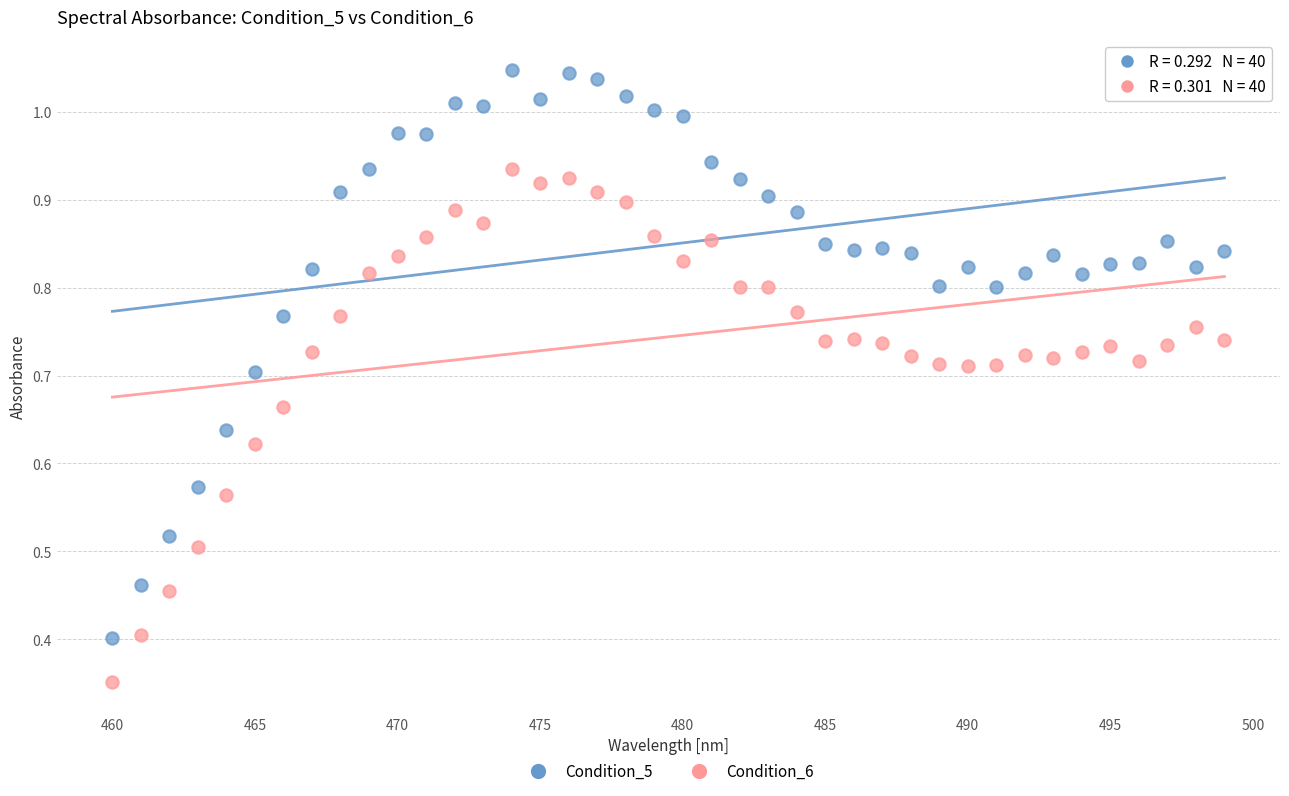

What are all the series names shown in the legend?

Condition_5, Condition_6